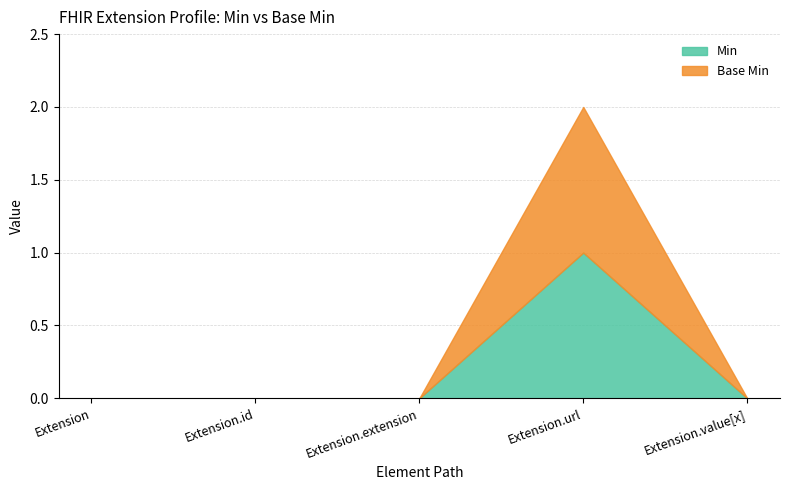

True or false: Base Min and Min intersect in this chart.

False